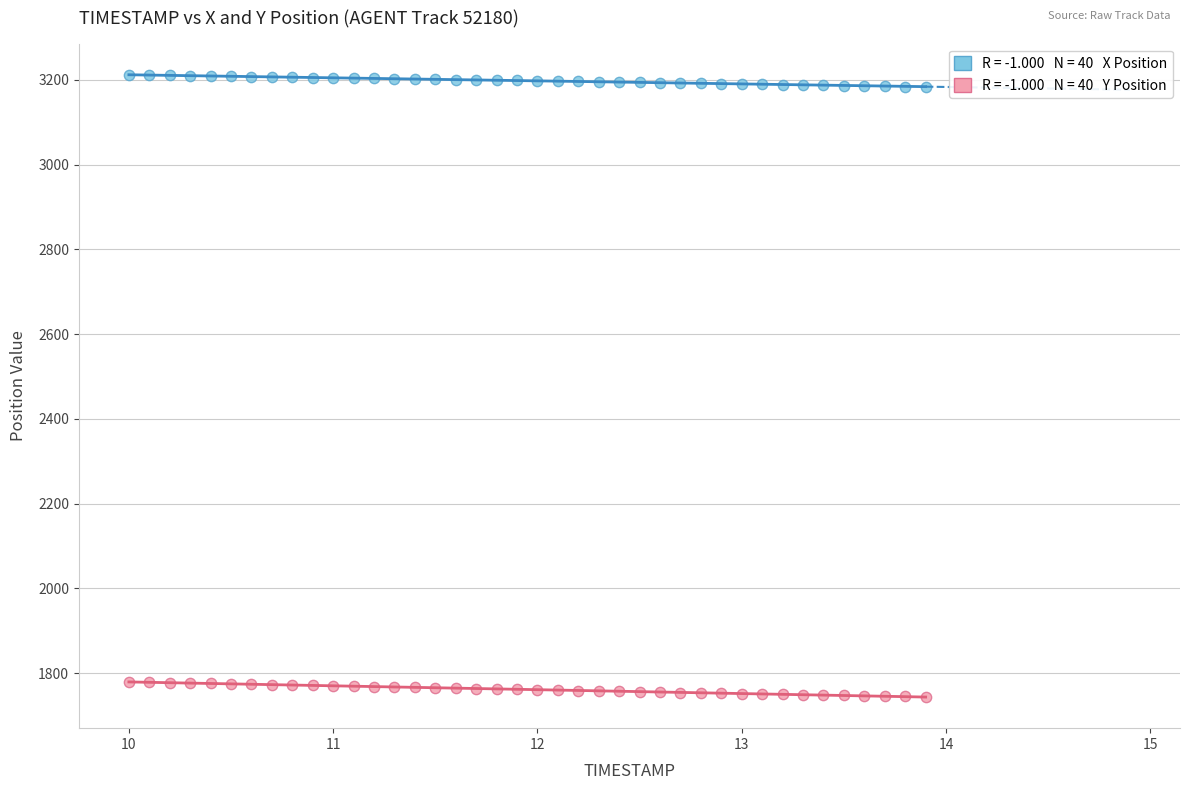

Across all data points, what is the range of Y values (max minus min)?

1468.0